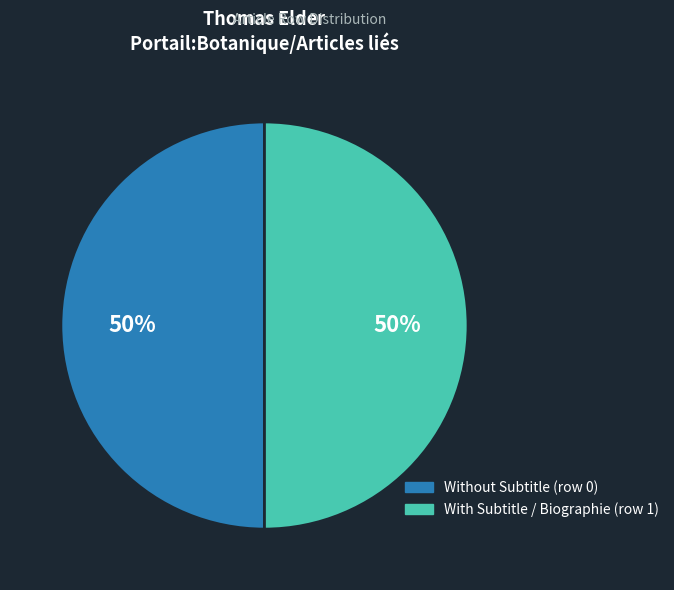

To the nearest percent, what is the average slice percentage?

50%